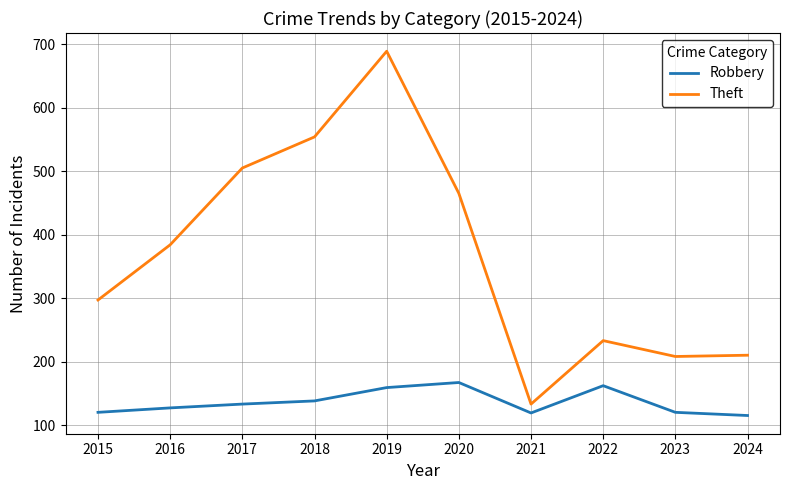

How many interior local peaks does the Theft series have?

2